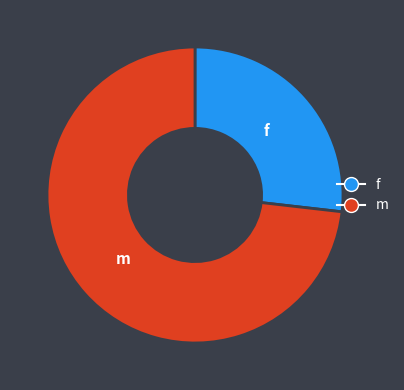

What is the smallest slice in the pie chart?

f